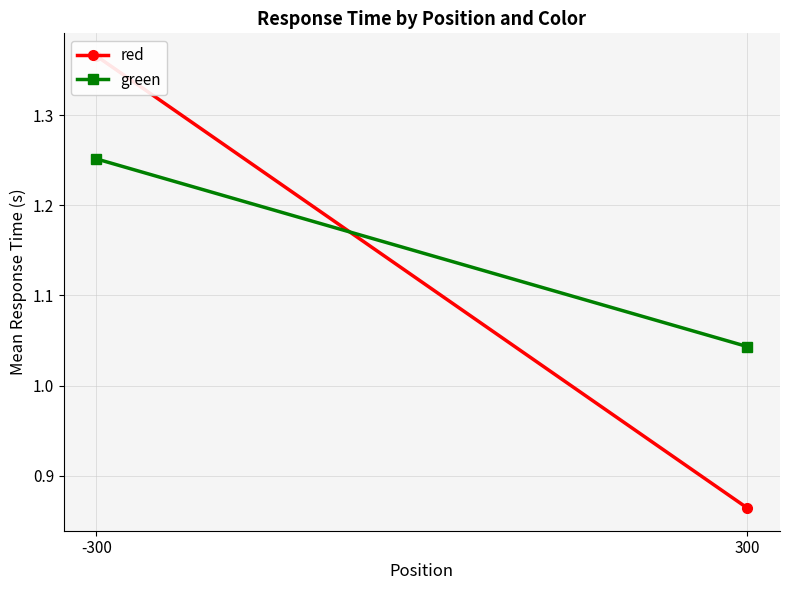

What is the total value across all series at 300?

1.9